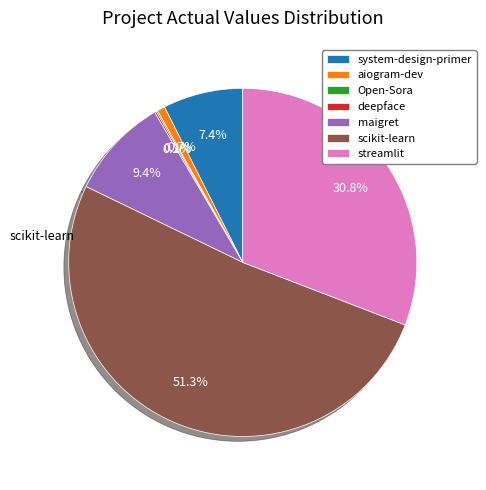

To the nearest percent, what is the average slice percentage?

14%